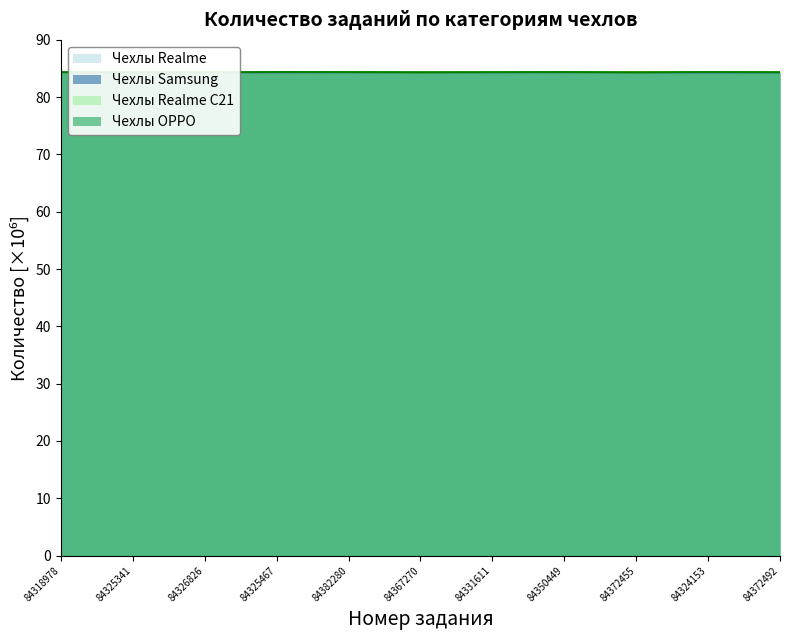

What is the difference between the second highest and minimum values in the Чехлы Samsung series?

0.1